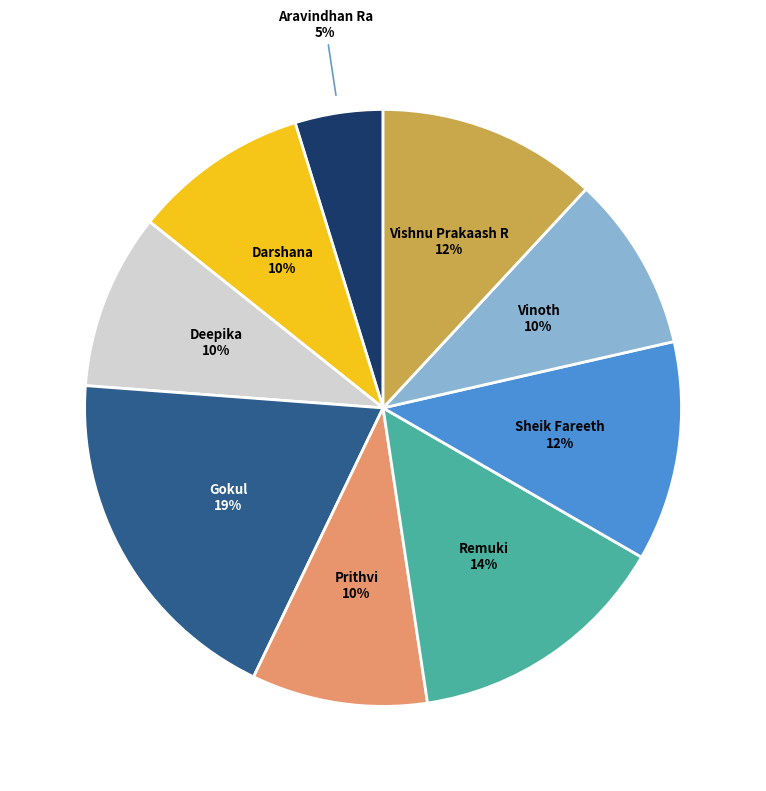

Is there a majority slice in this chart?

No